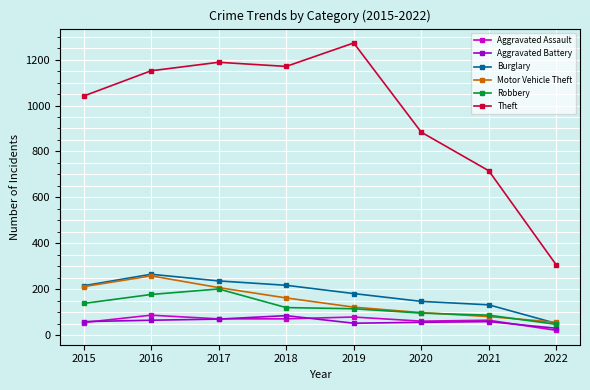

What value does the Robbery series have at 2017?

202